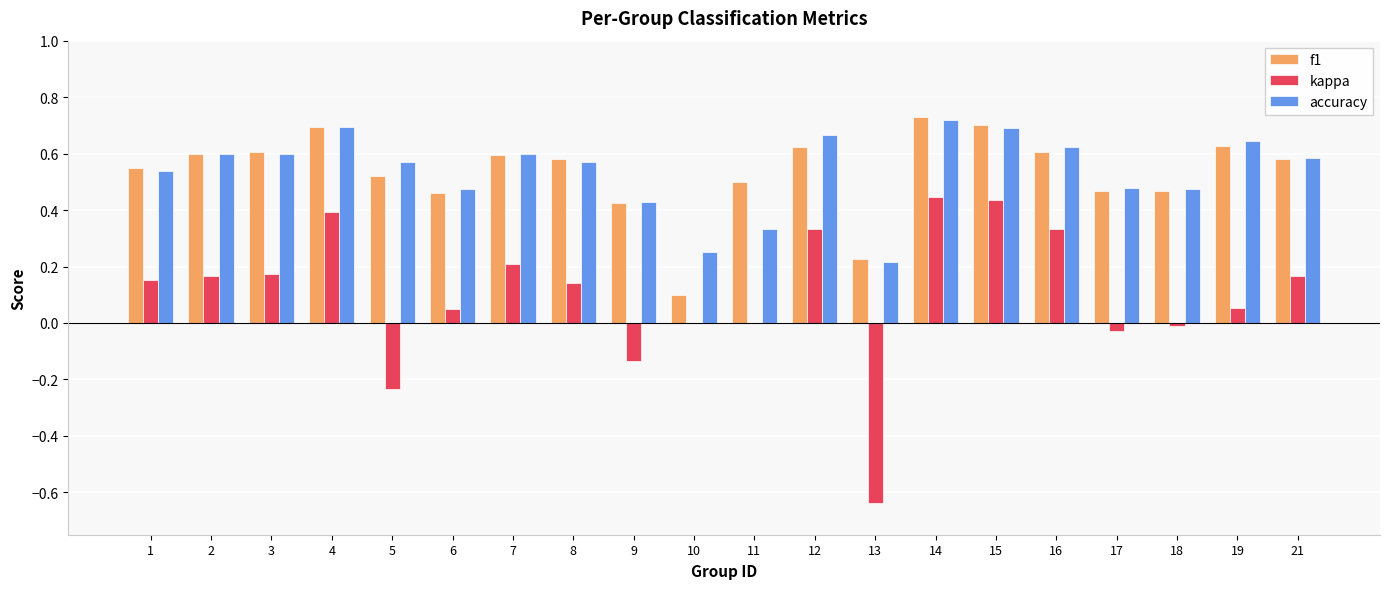

Which series changed the most between 13 and 14?

kappa